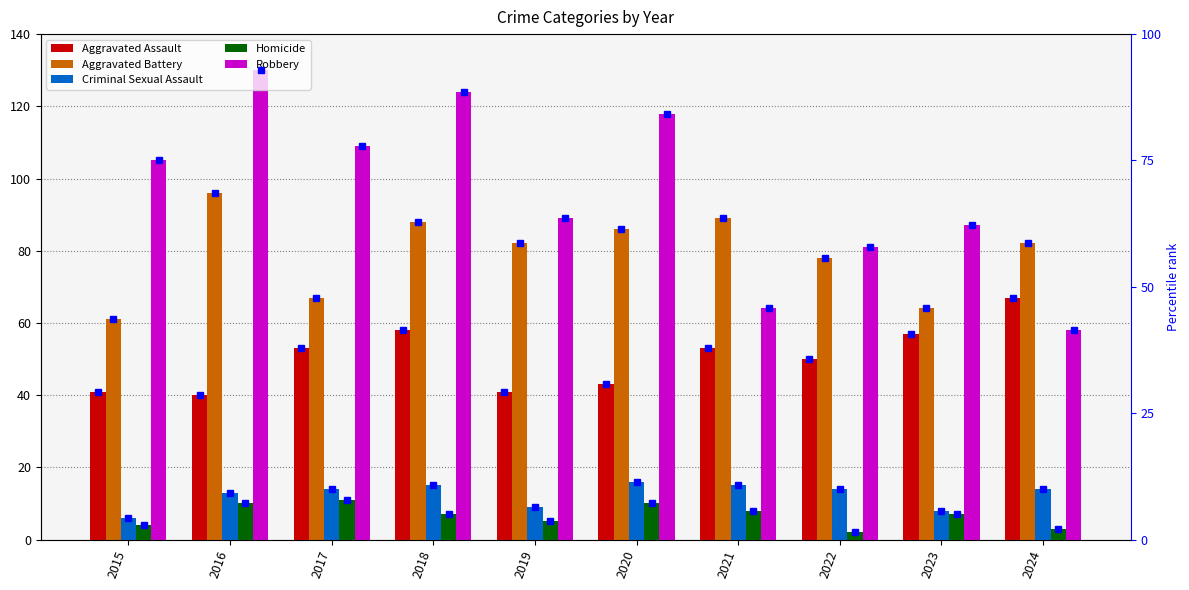

Rank the series by their maximum value, from highest to lowest.

Robbery, Aggravated Battery, Aggravated Assault, Criminal Sexual Assault, Homicide